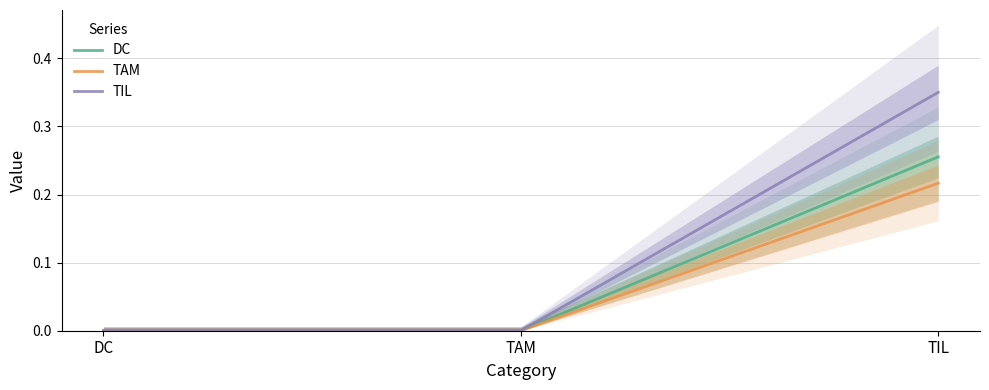

Is this an area chart (filled region under the line)?

No